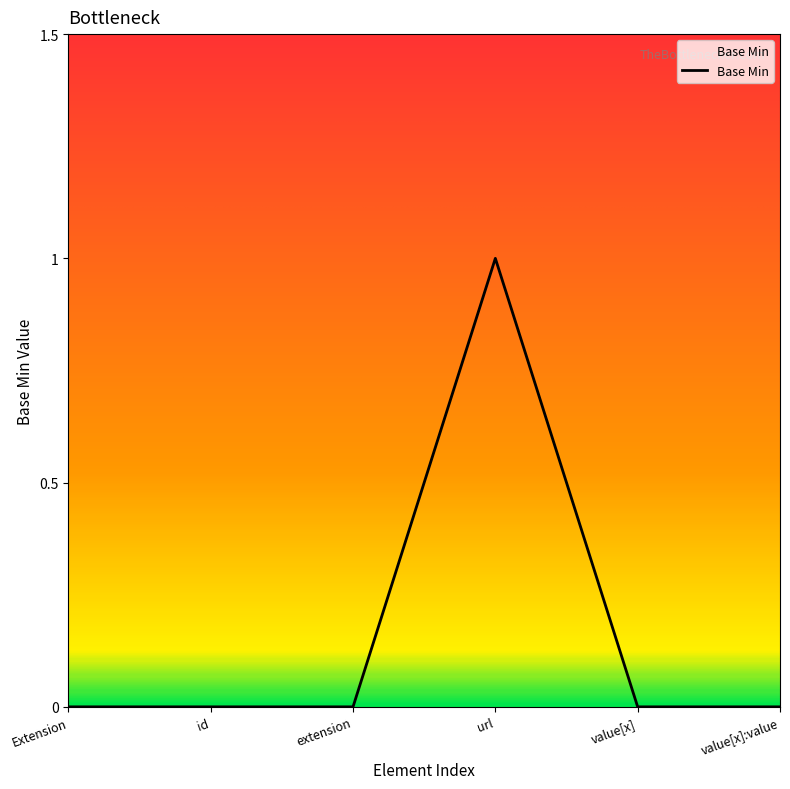

Which label corresponds to the largest value in the chart?

url